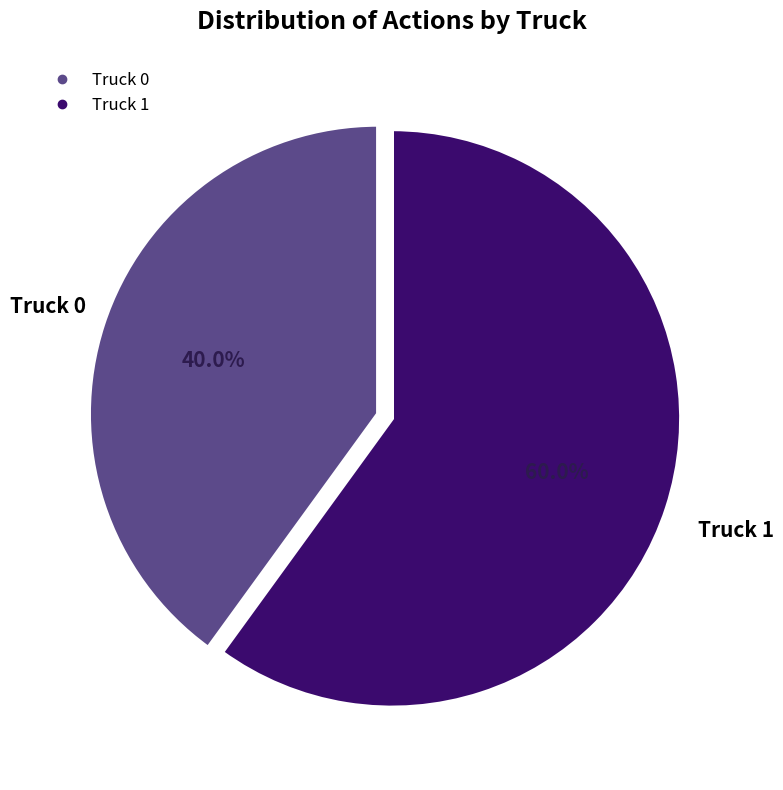

To the nearest percent, what portion does Truck 0 represent?

40%